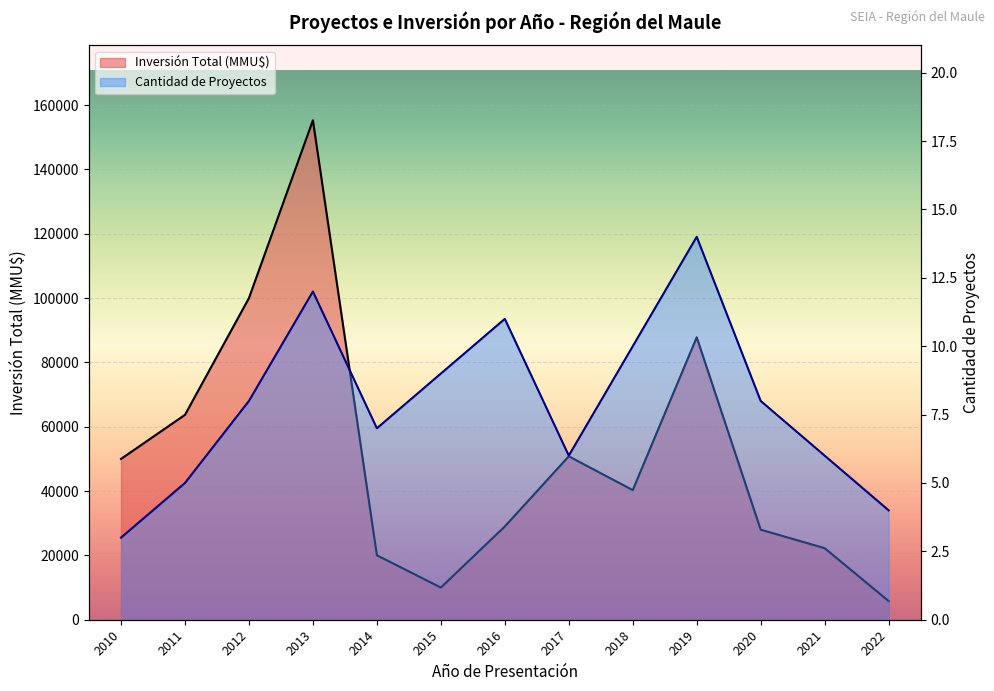

True or false: Inversión Total (MMU$) and Cantidad de Proyectos intersect in this chart.

False